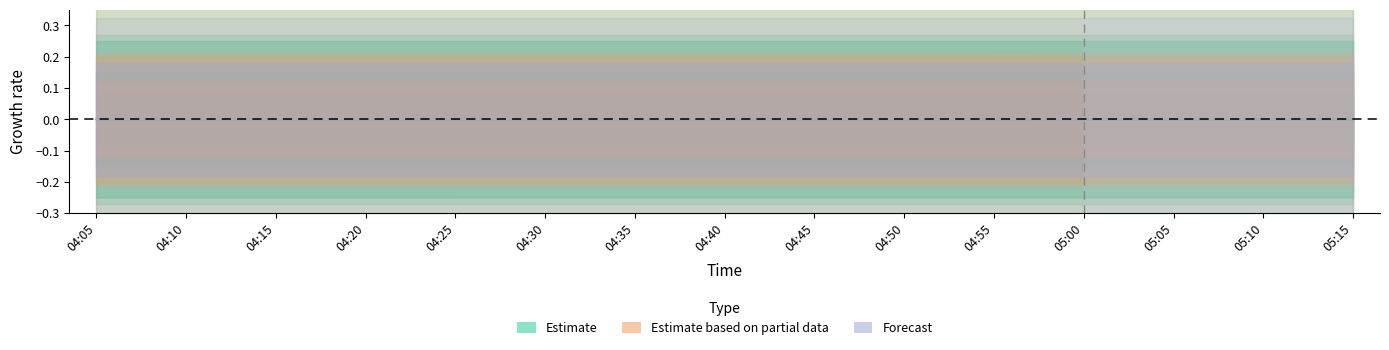

How many distinct data groups are displayed?

3